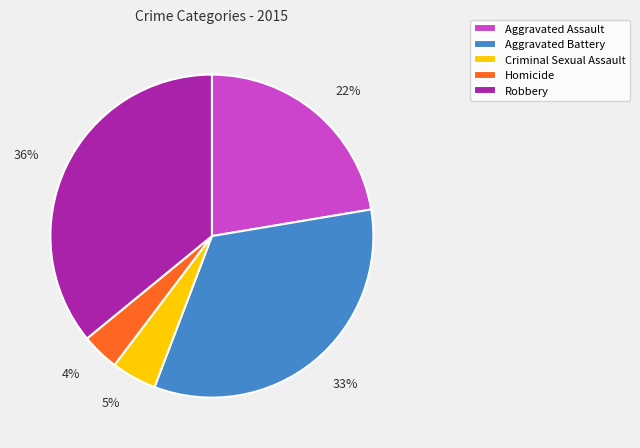

What percentage is the Criminal Sexual Assault slice, to the nearest percent?

5%